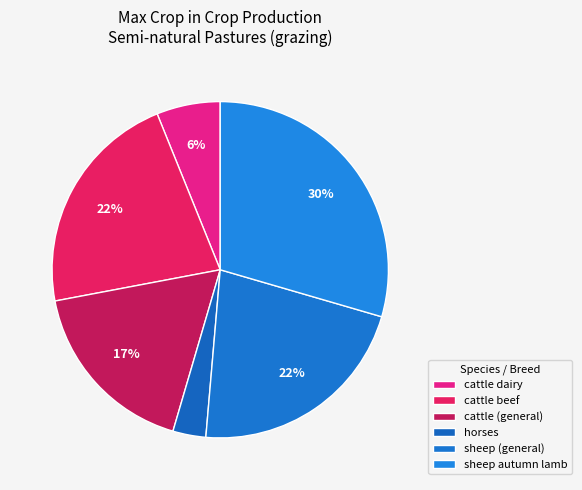

How many segments does this pie chart have?

6